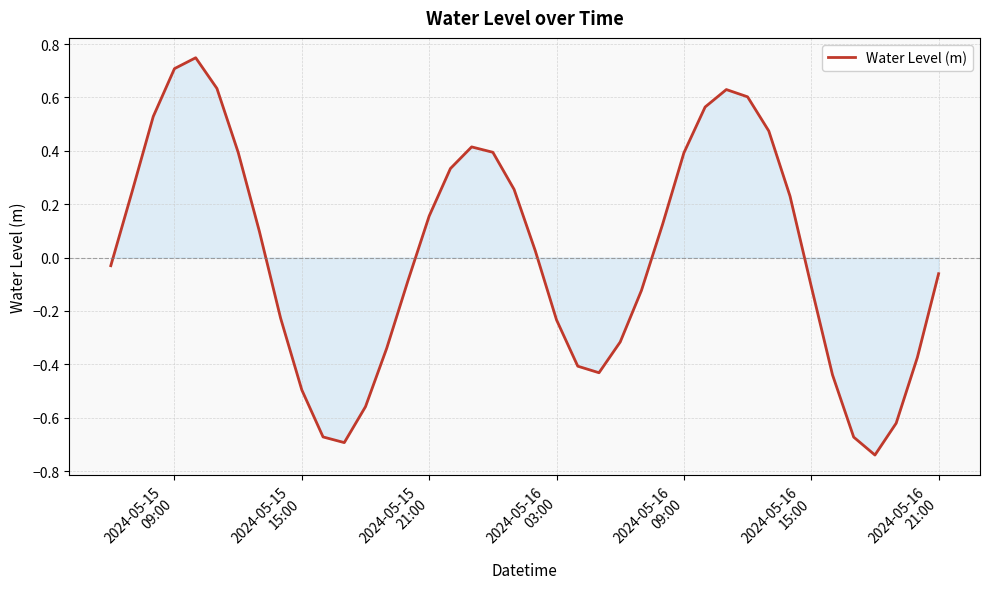

How many points are higher than both their immediate neighbors (excluding endpoints)?

3